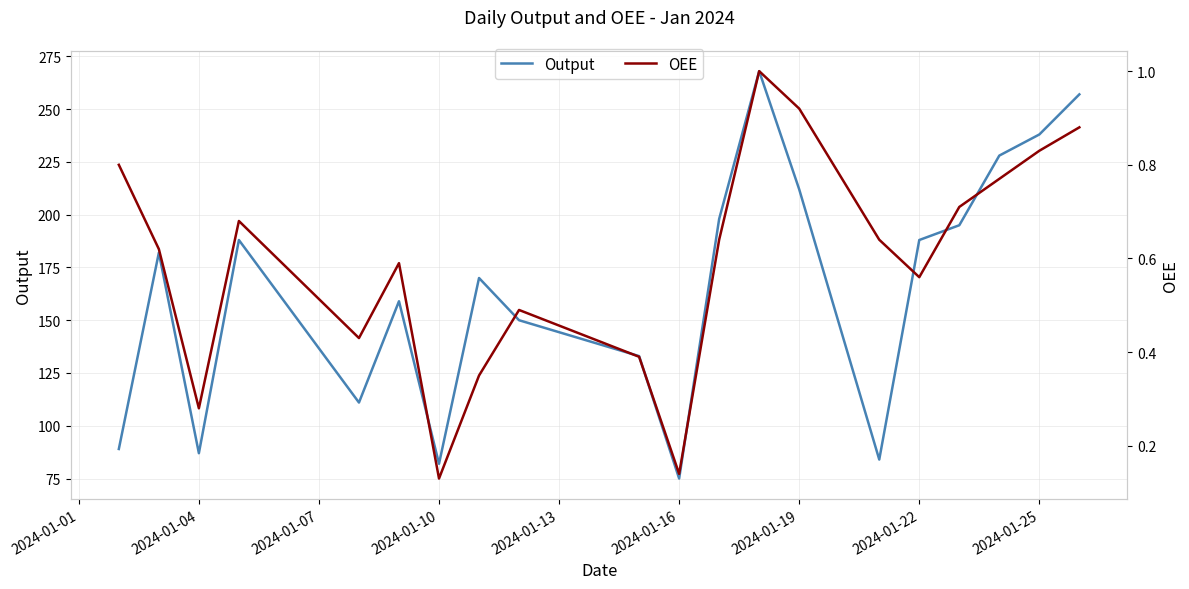

At how many categories does at least one series exceed 120?

14